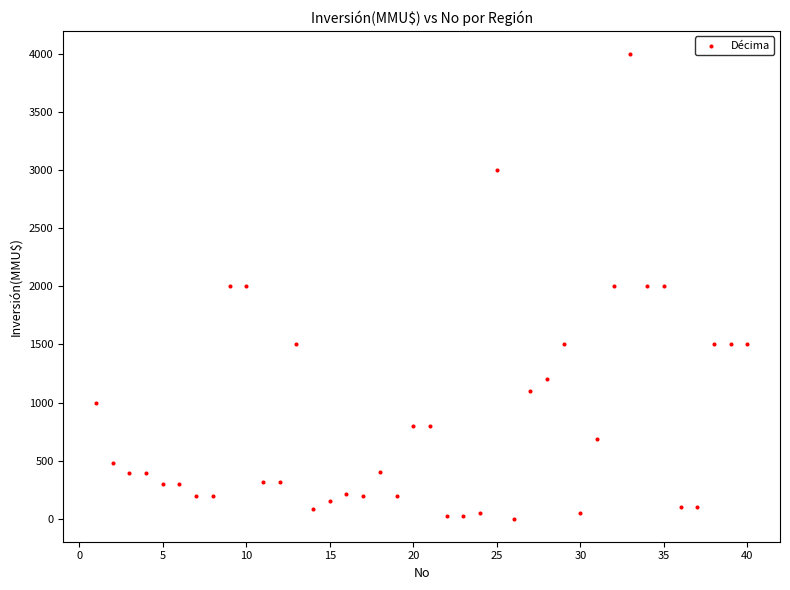

What is the range of X values (max minus min)?

39